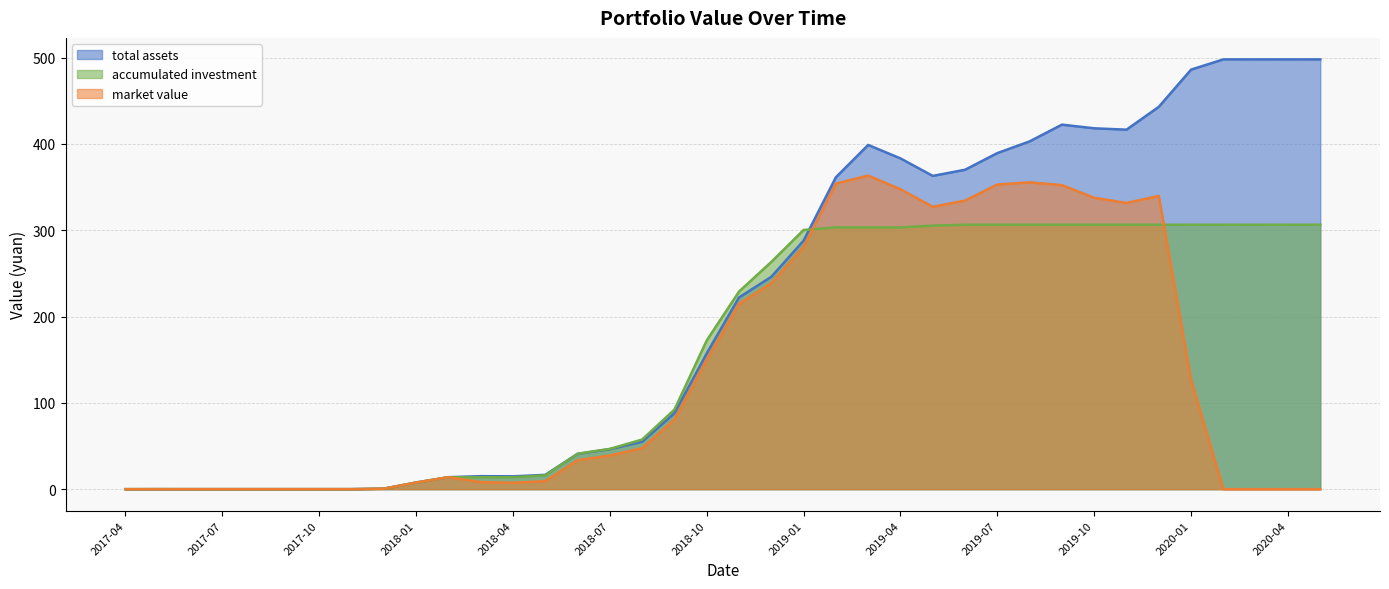

At which label does market value reach its peak?

2019-03